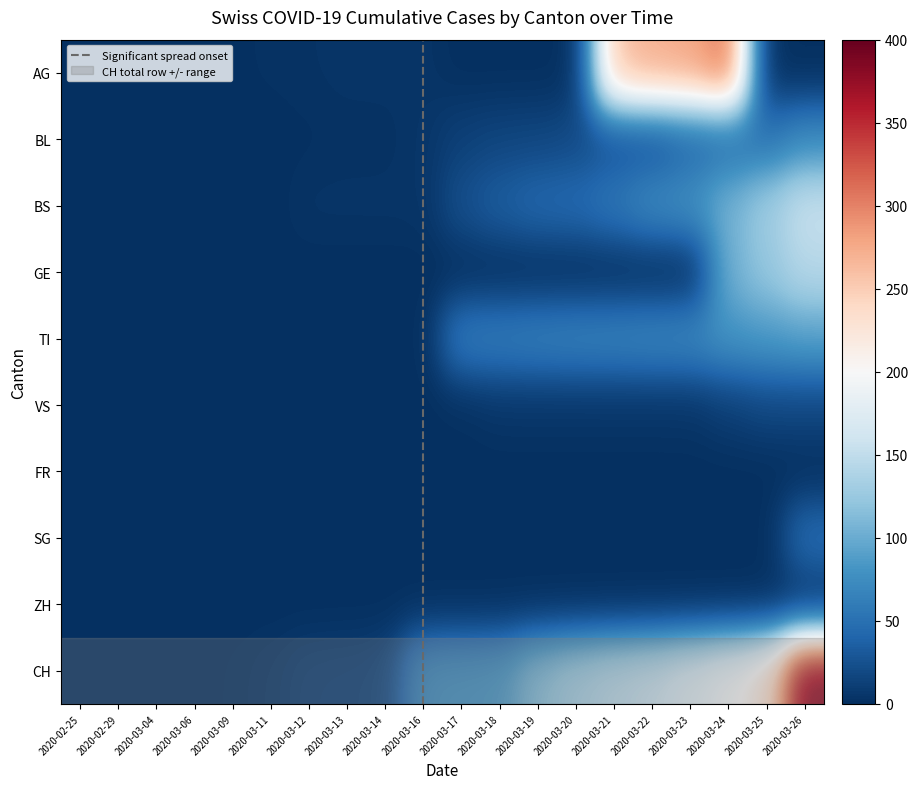

Between 2020-02-29 and 2020-03-20, which is larger?

2020-02-29